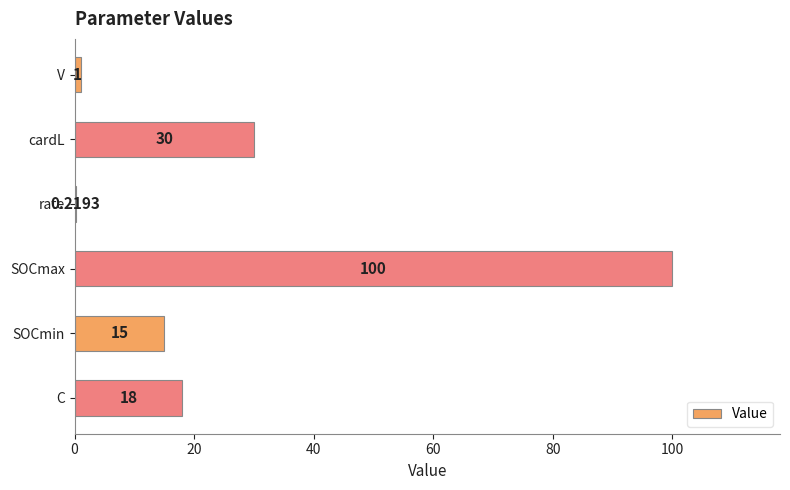

Which label corresponds to the largest value in the chart?

SOCmax